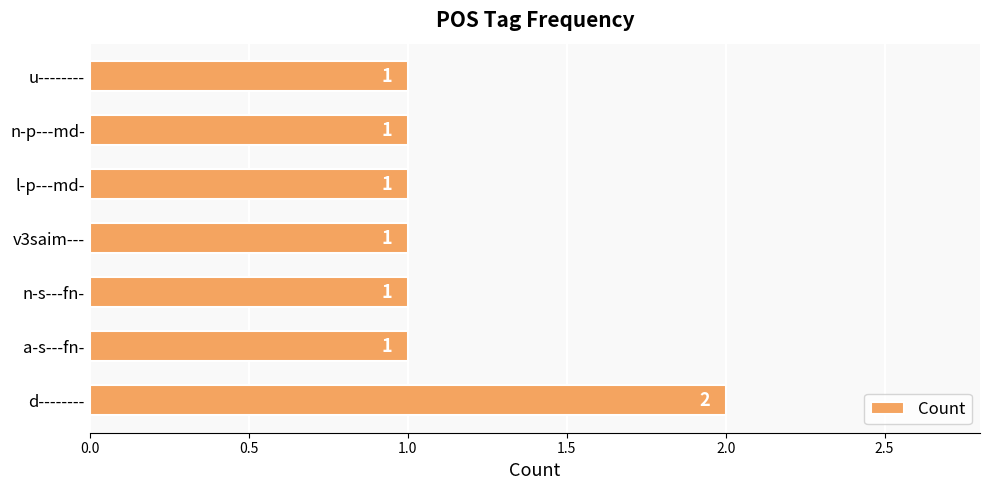

The value at u-------- is 2. True or false?

False